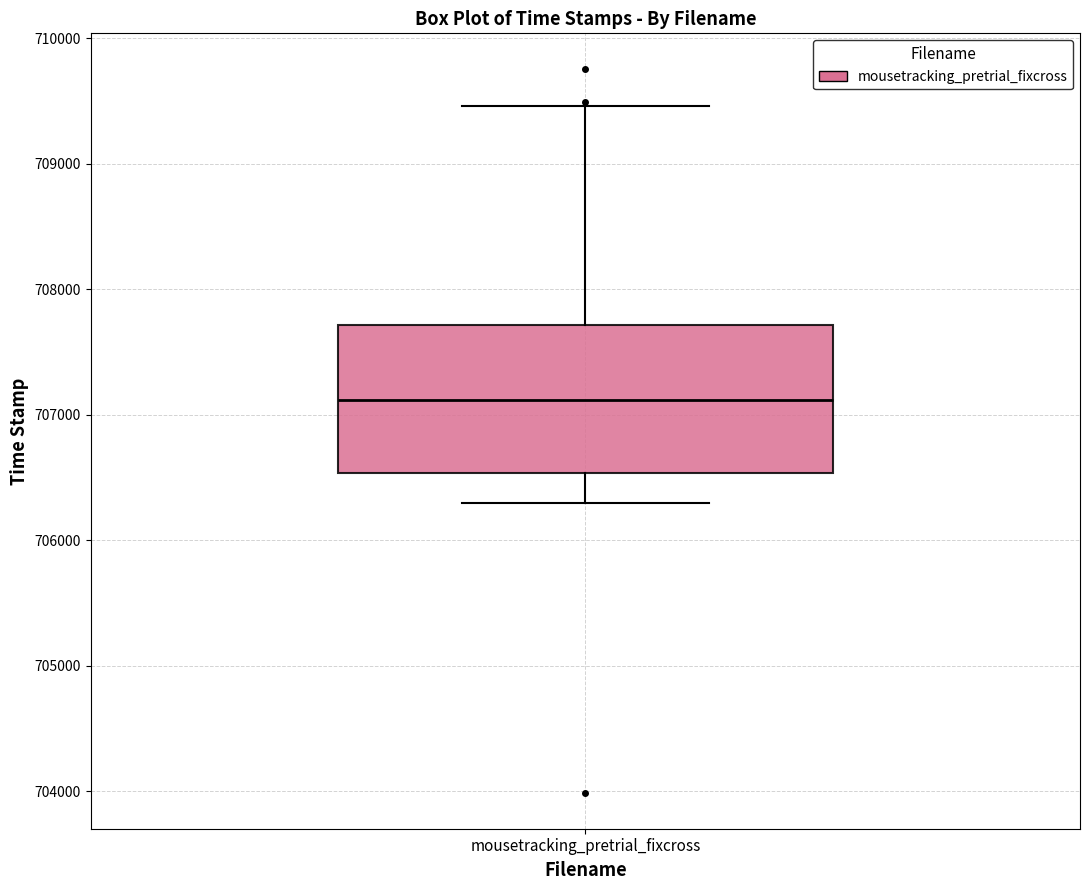

Read this box plot against the y-axis: the position of the median line, the range covered by the box, and the ends of both whiskers. The values are not printed on the chart, so give them approximately, as read against the axis.

median 707100, box 706500 to 707700, whiskers 706300 to 709500